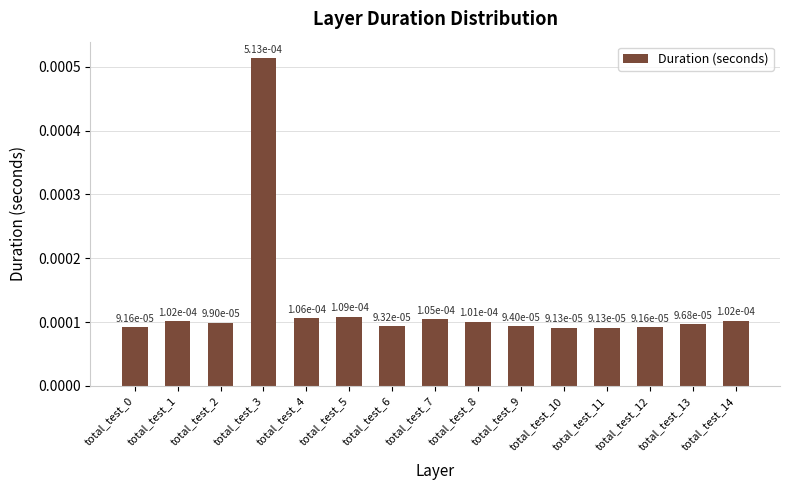

Count the values in the range 0 to 1.

15